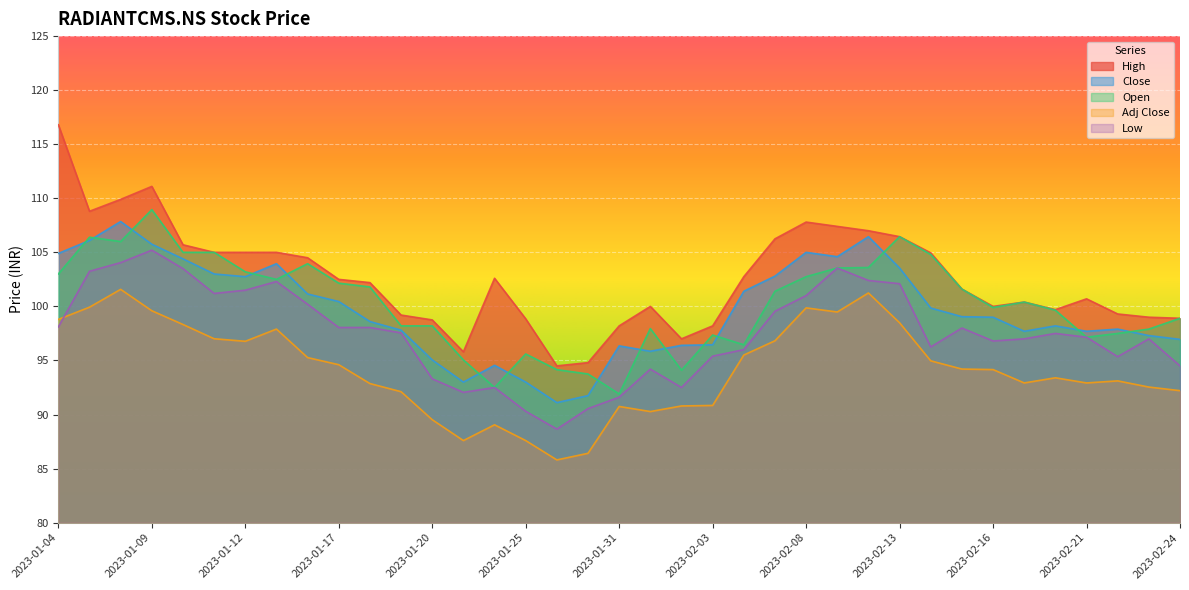

What is the sum of the Low values at 2023-02-10 and 2023-01-23?

194.5